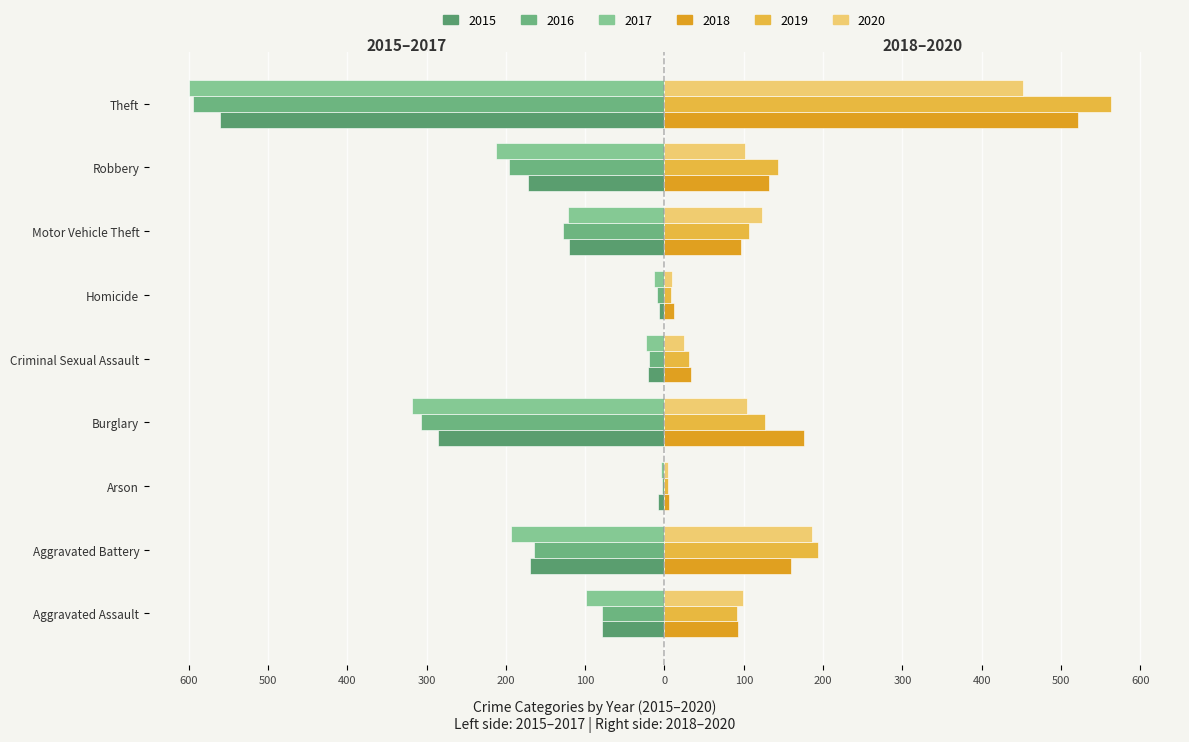

What is the sum of the 2018 values at Homicide and Robbery?

144